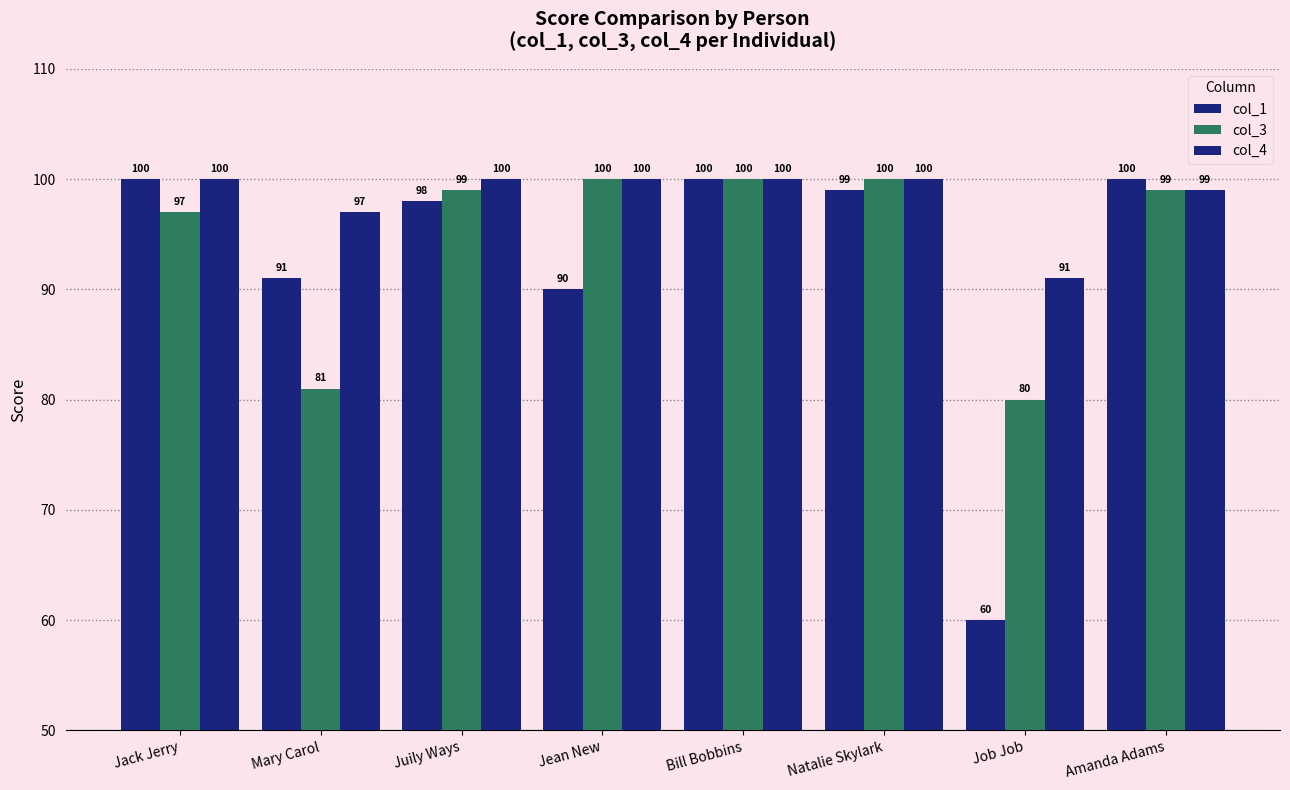

How many categories are shown in the chart?

8